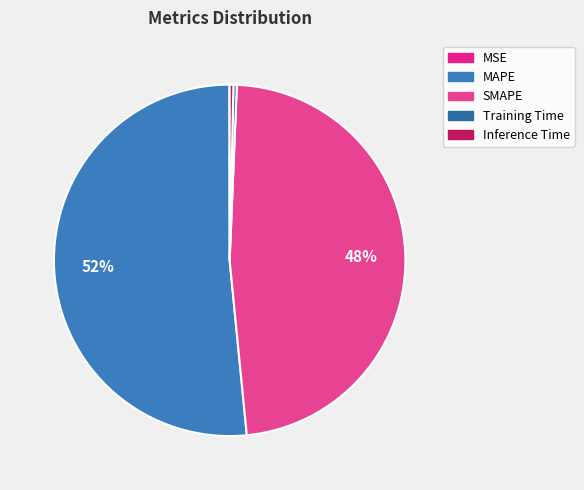

To the nearest percent, what is the average slice percentage?

20%